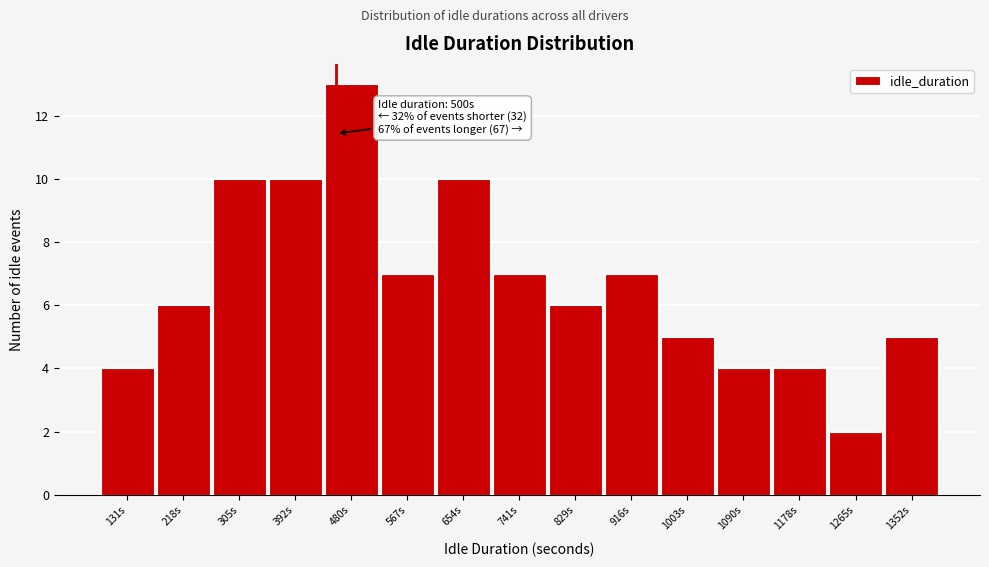

Reading left to right, what are all the values shown in this chart?

131s=4	218s=6	305s=10	392s=10	480s=13	567s=7	654s=10	741s=7	829s=6	916s=7	1003s=5	1090s=4	1178s=4	1265s=2	1352s=5